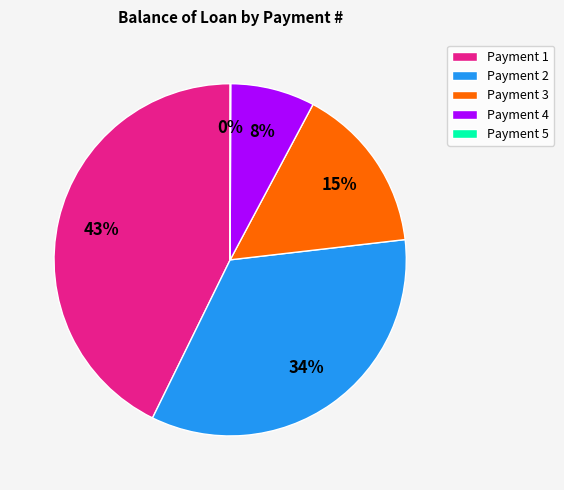

Is the sum of Payment 1 and Payment 3 greater than half?

Yes